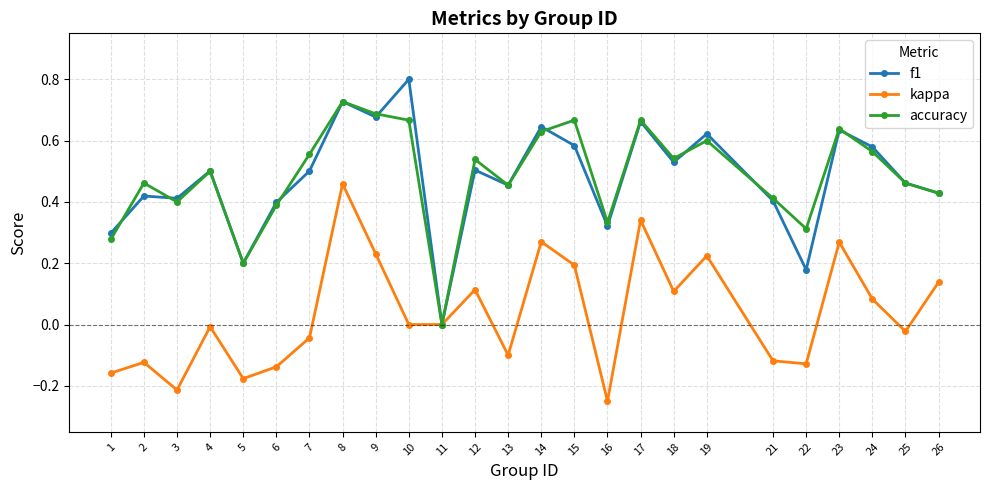

At which label does kappa reach its minimum?

16